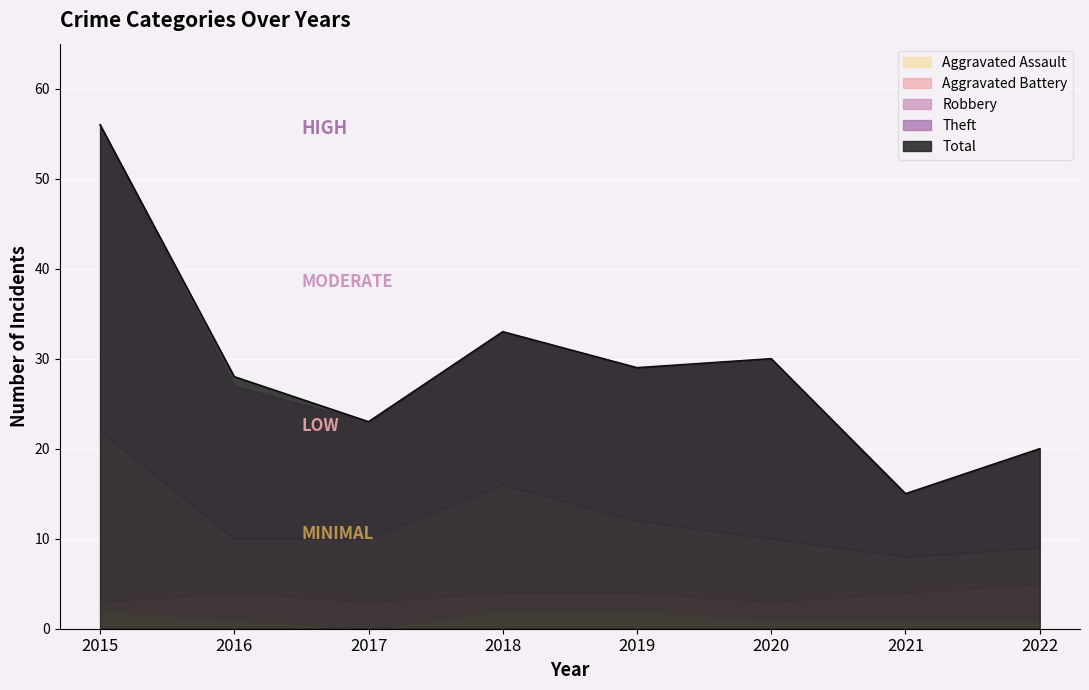

What is the total value across all series at 2019?

58